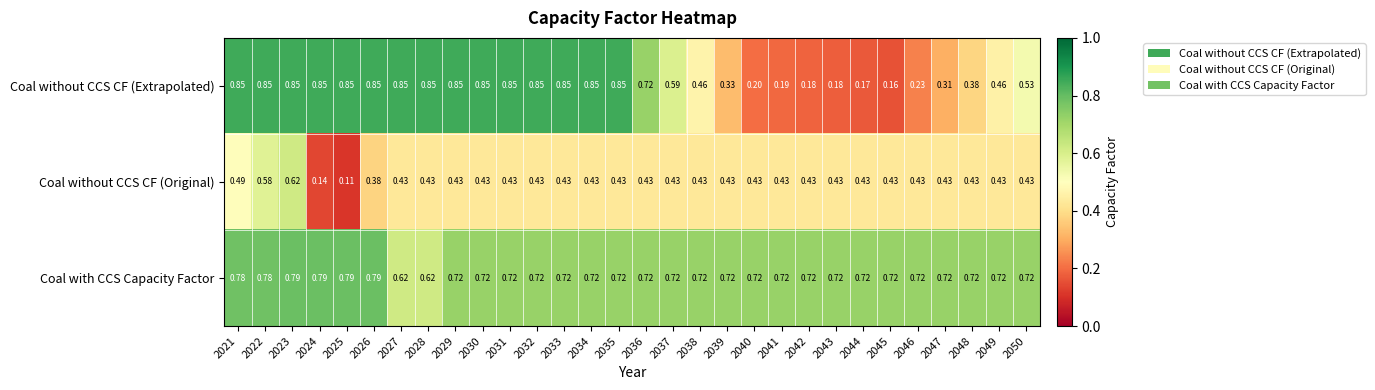

Which series changed the most between 2042 and 2047?

Coal without CCS CF (Extrapolated)